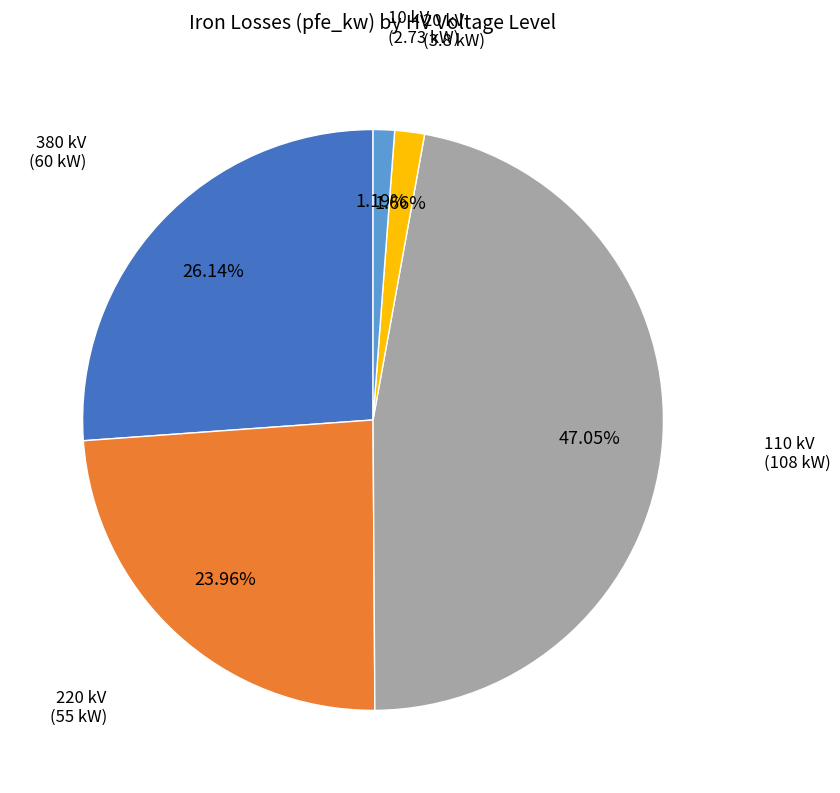

To the nearest percent, what is the difference between the largest and smallest slice percentages?

46%